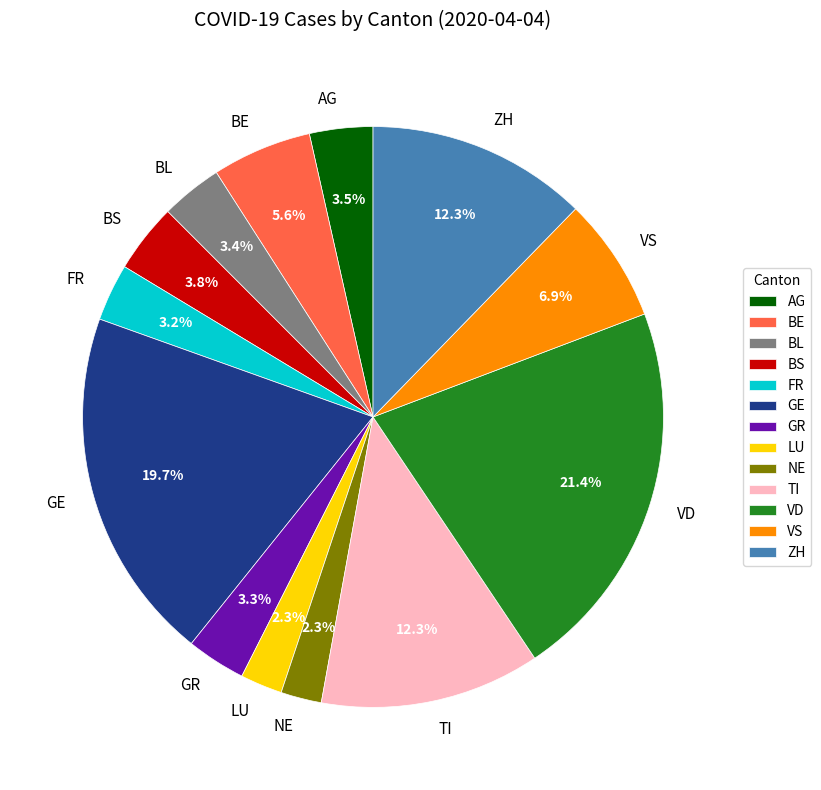

How many slices are in this pie chart?

13